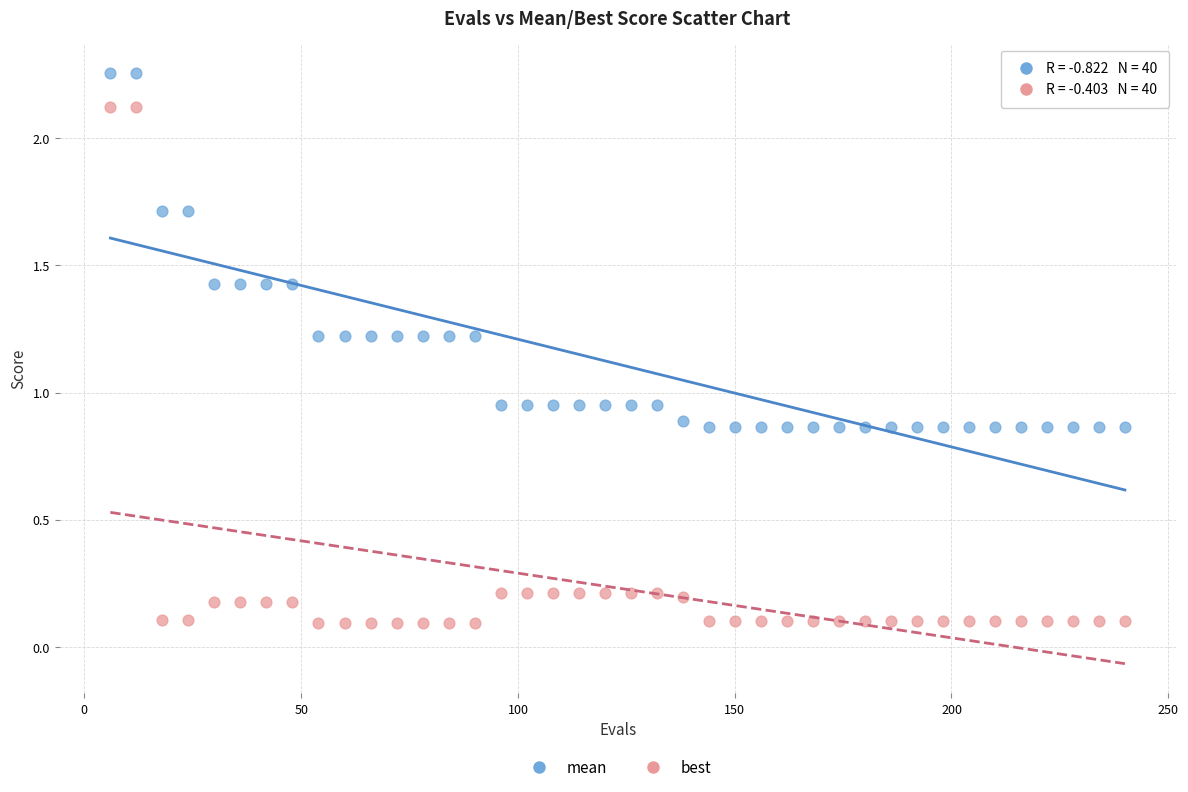

Which series reaches the minimum Y coordinate?

best